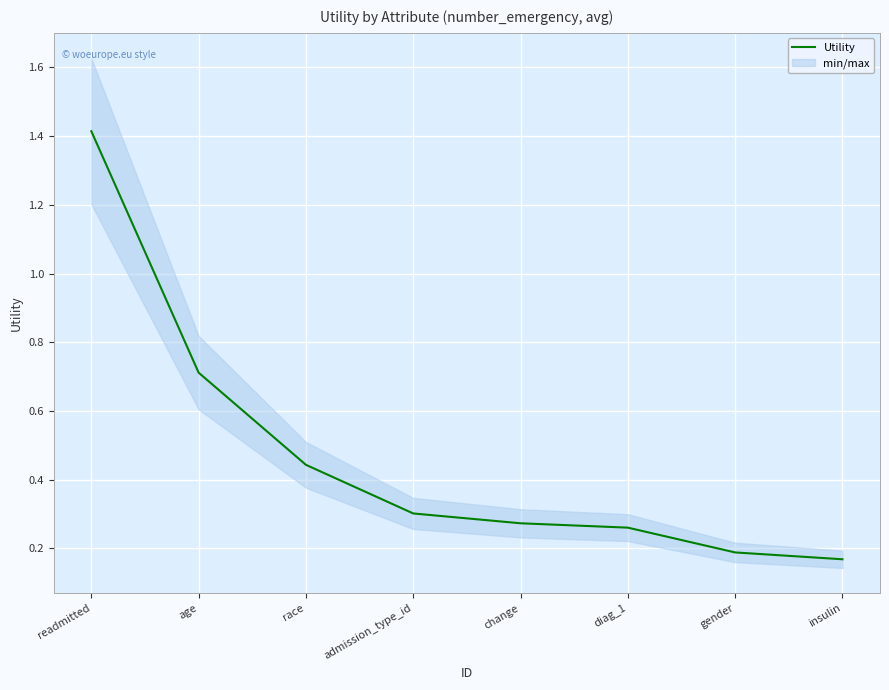

Rank the categories by value from highest to lowest.

readmitted, age, race, admission_type_id, change, diag_1, gender, insulin